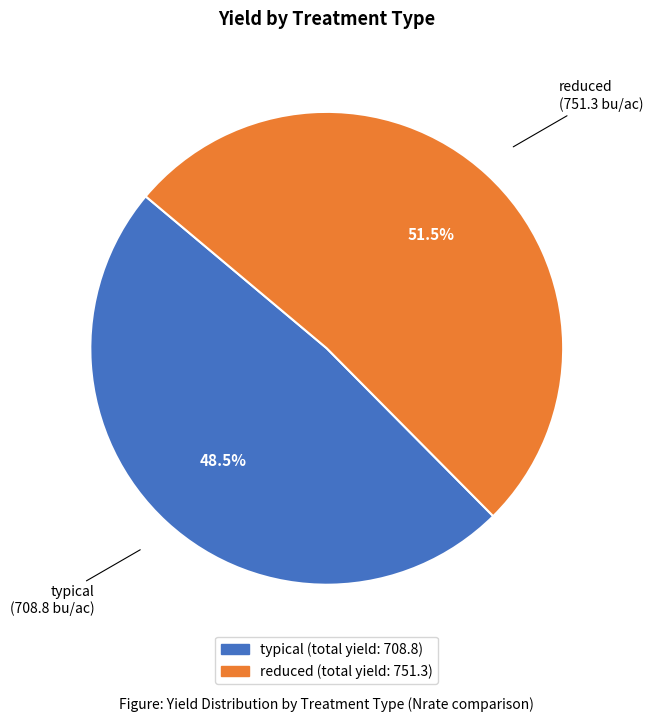

Which category has the smallest portion of the pie?

typical